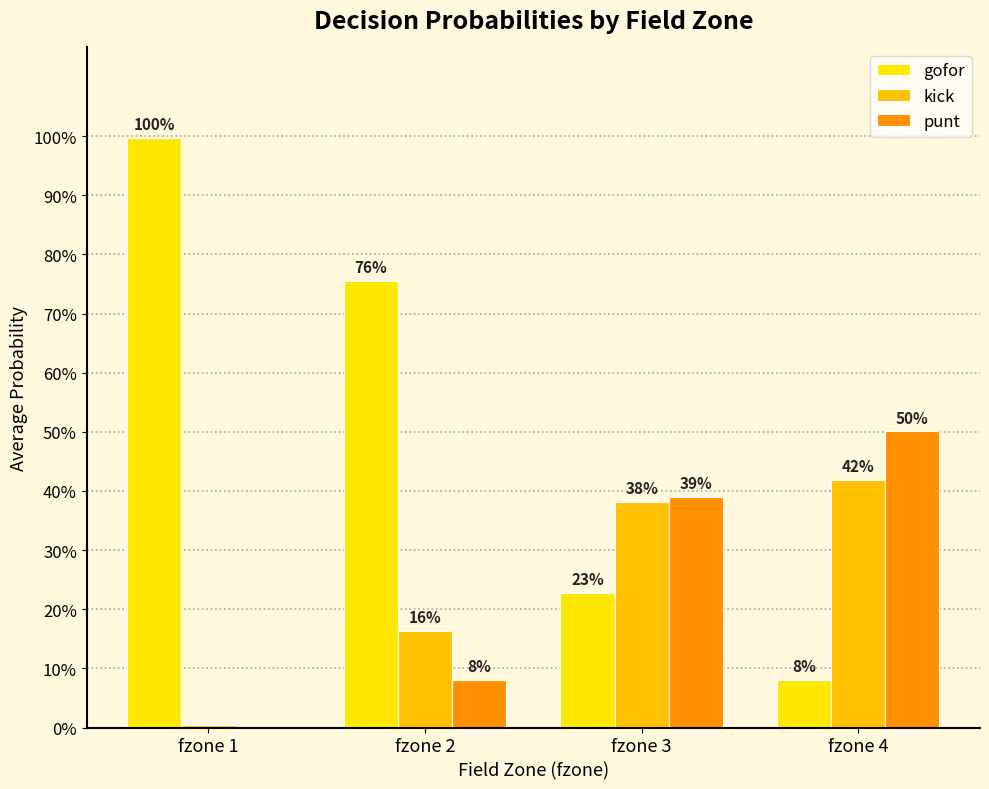

What are all the series names shown in the legend?

gofor, kick, punt